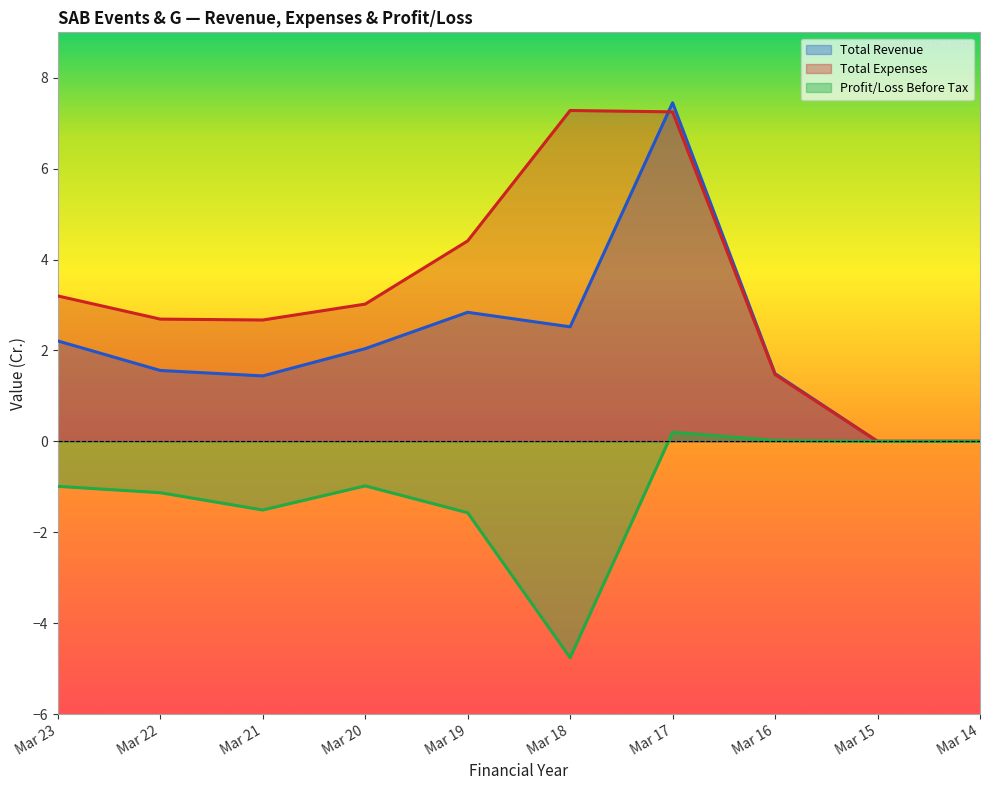

The Profit/Loss Before Tax series shows -1.0 at Mar 20. True or false?

True